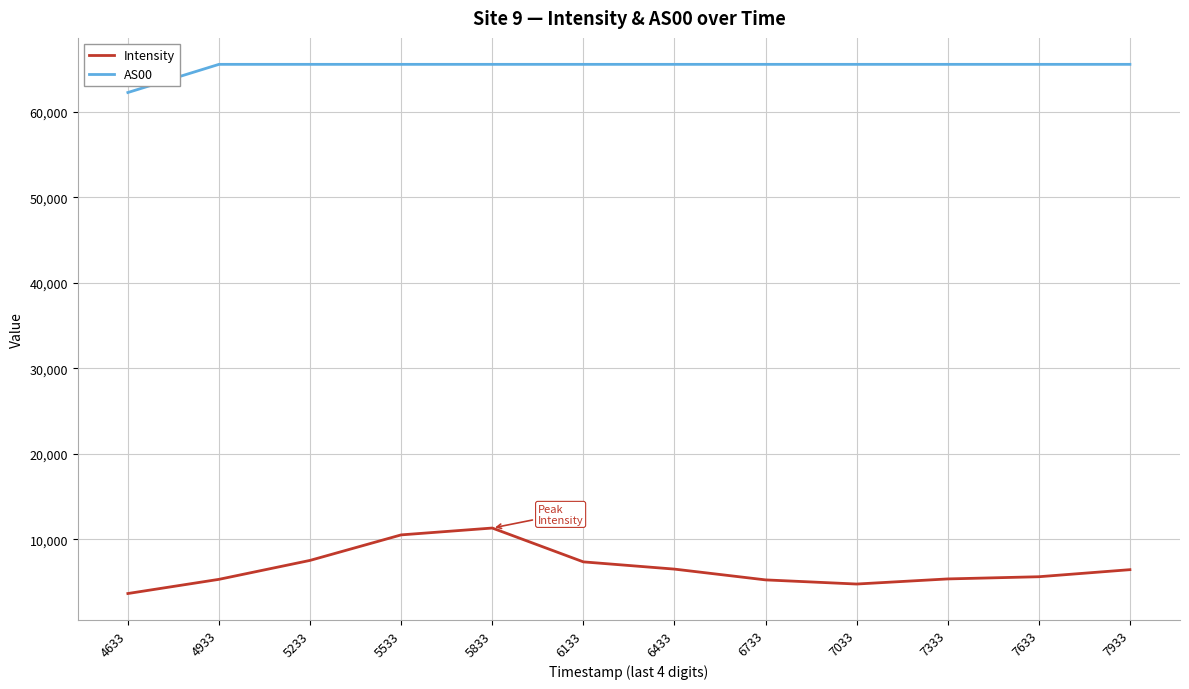

At how many categories does at least one series exceed 30308?

12